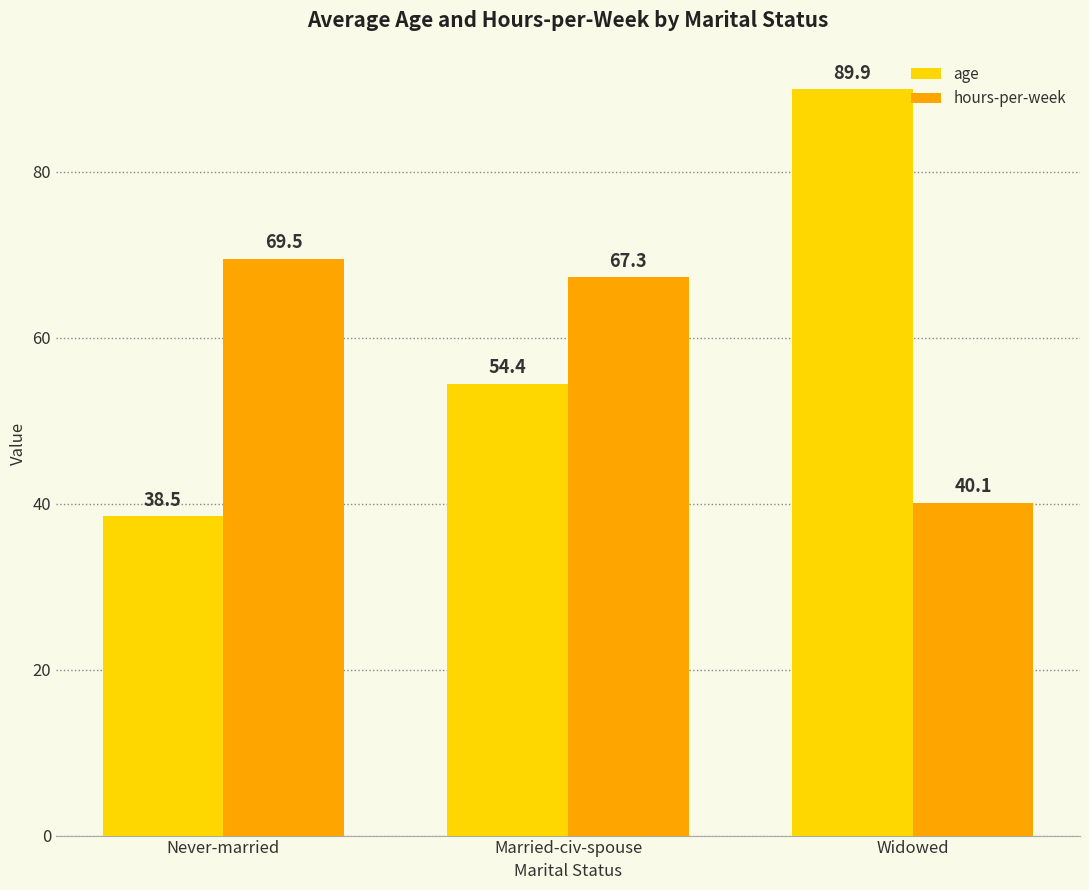

Which series has the widest spread of values?

age